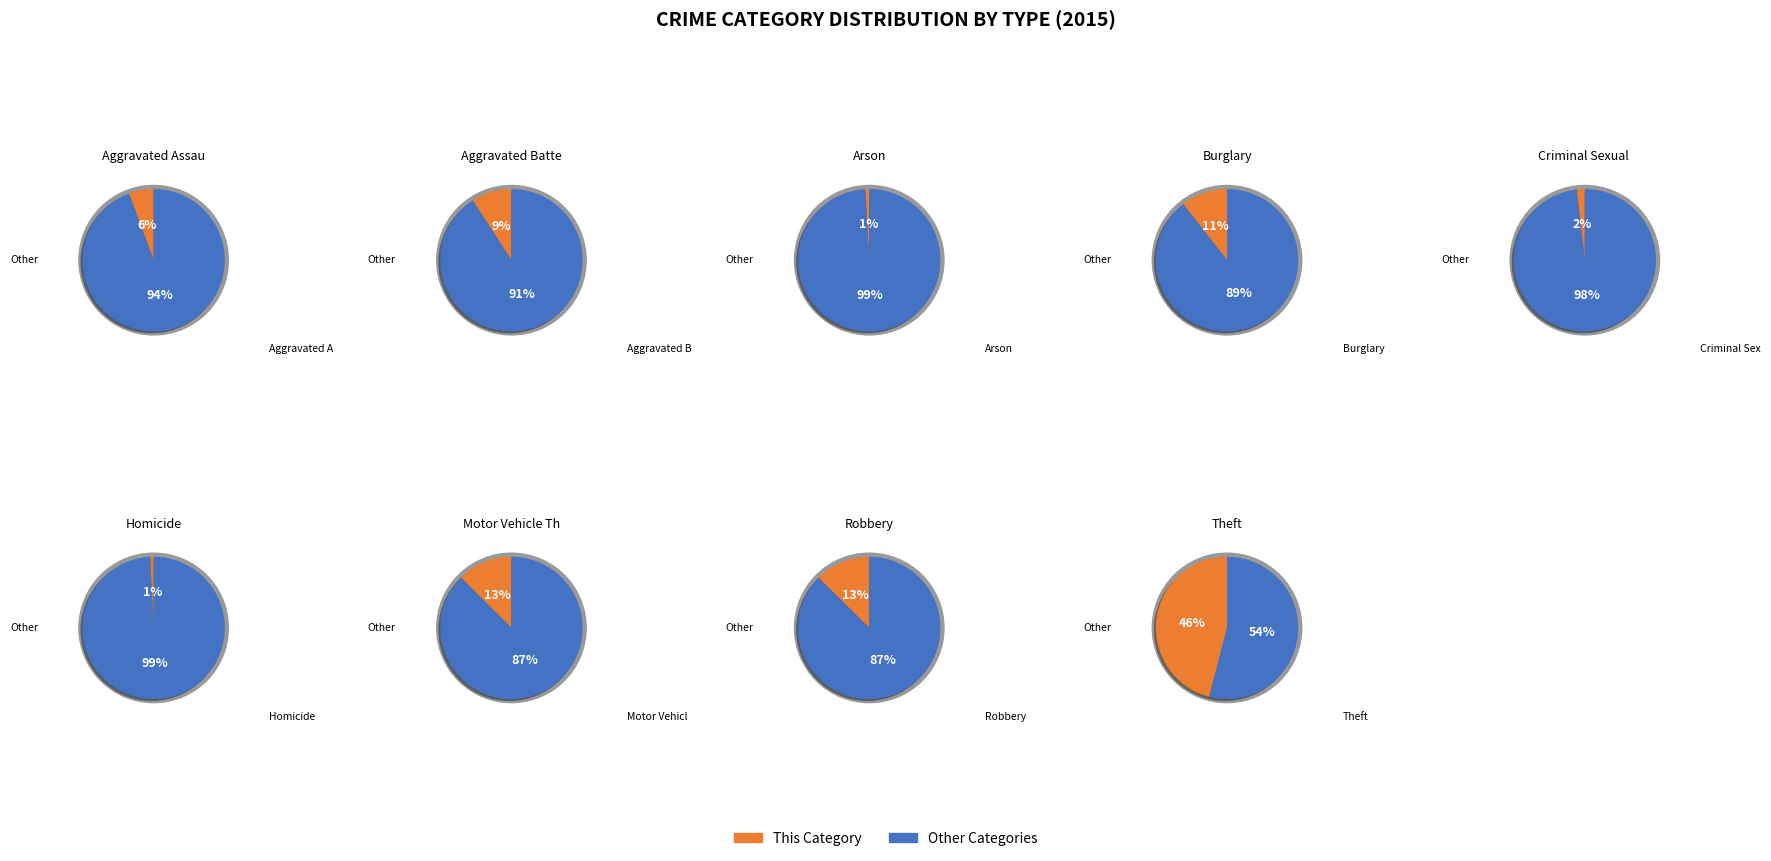

How many segments does this pie chart have?

9